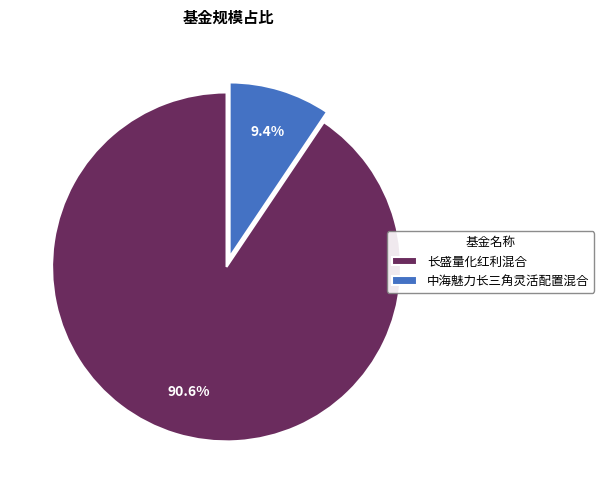

Do 中海魅力长三角灵活配置混合 and 长盛量化红利混合 together represent more than half of the pie?

Yes